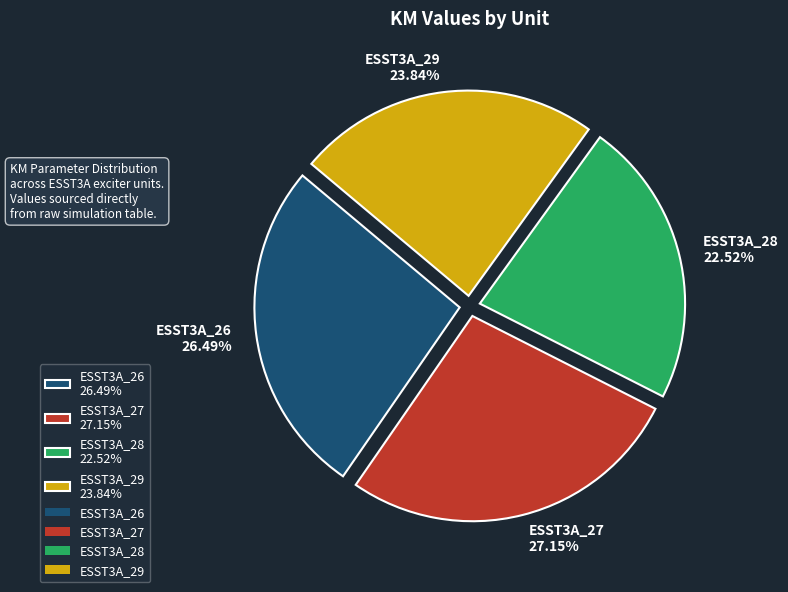

How many segments does this pie chart have?

4